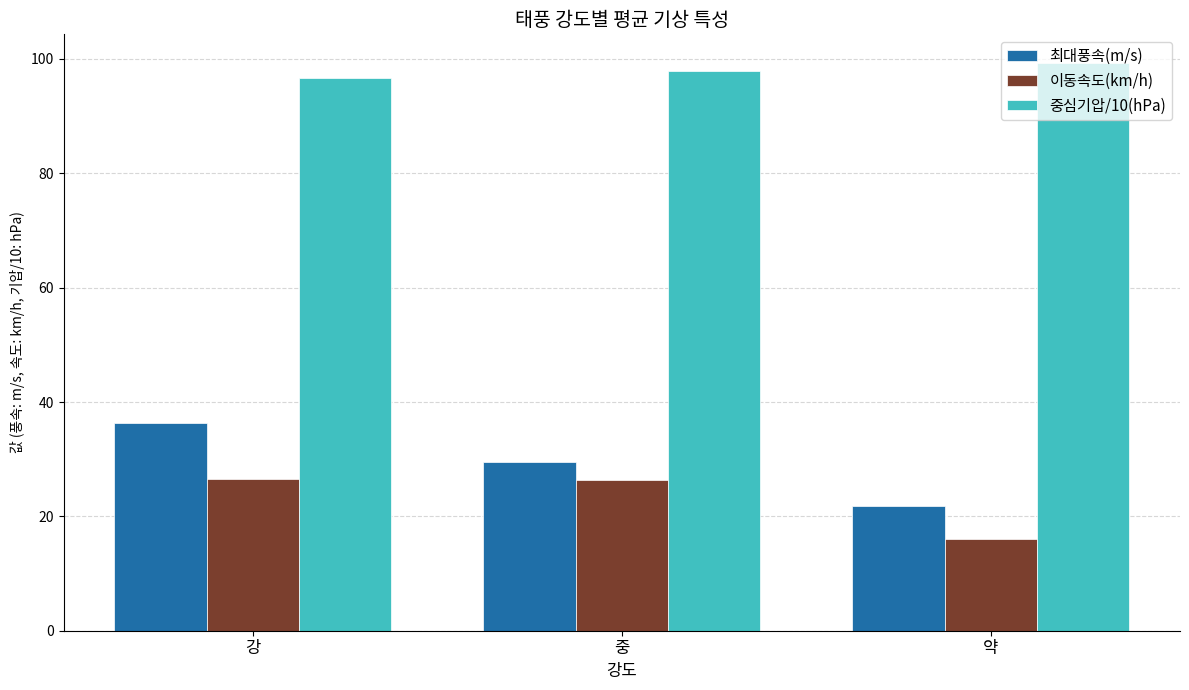

Which series changed the most between 중 and 약?

이동속도(km/h)